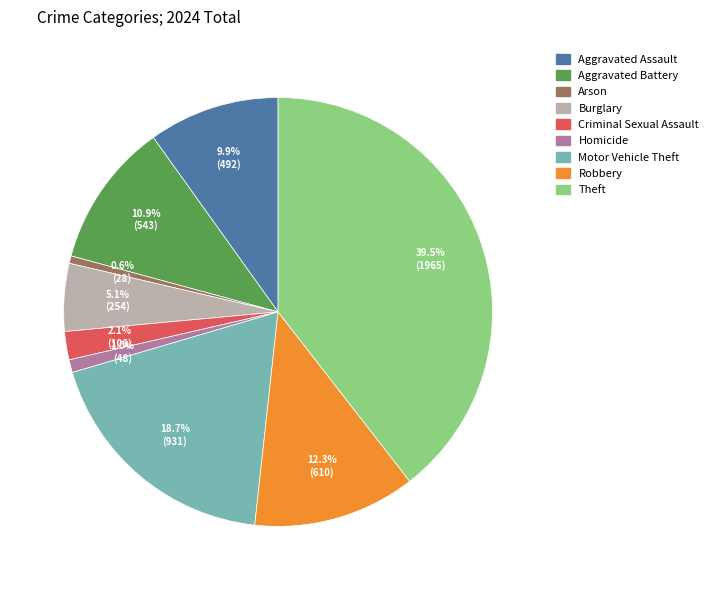

Which category has the biggest portion of the pie?

Theft